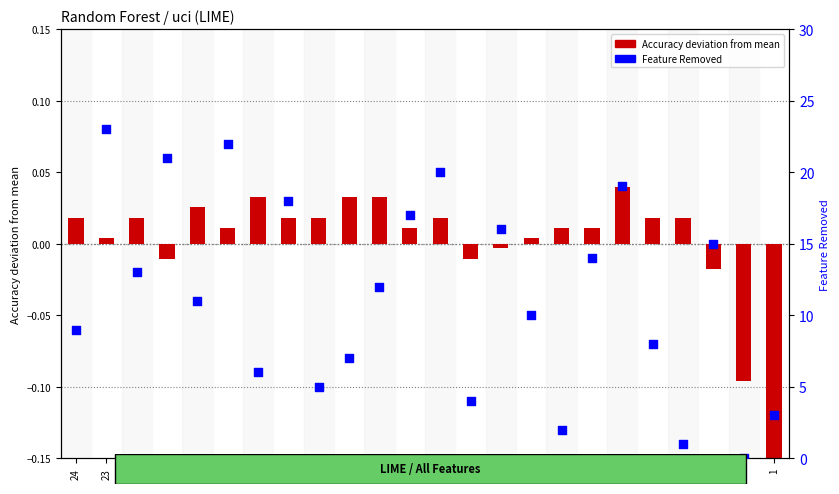

Which series has the largest total across all categories?

Feature Removed